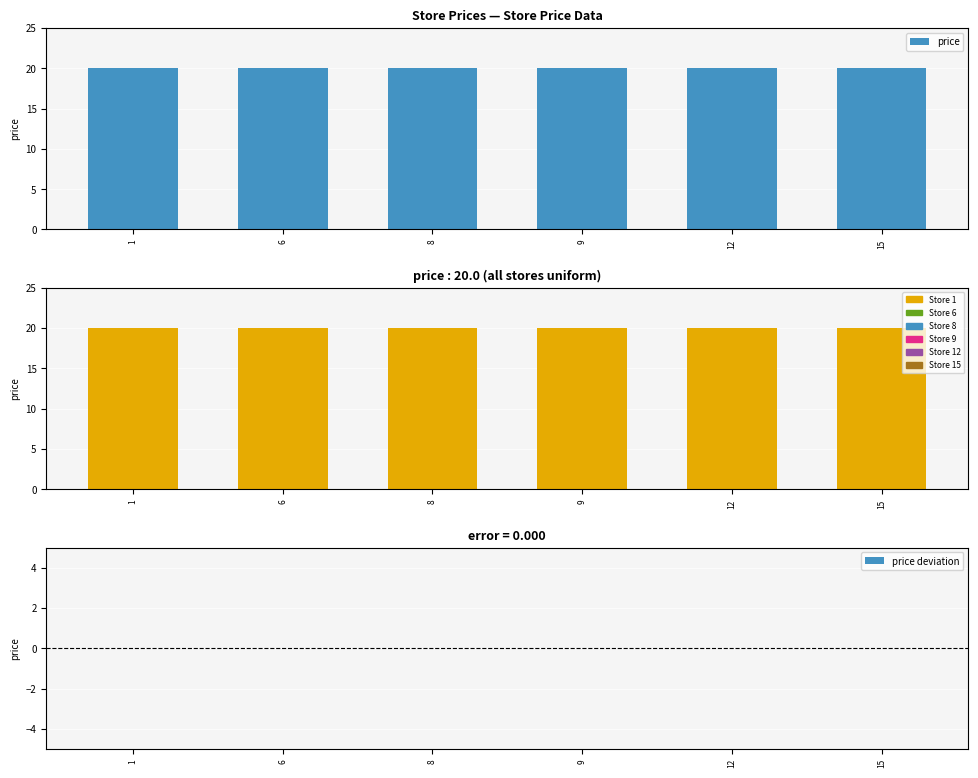

Which category has the highest value across all series?

1